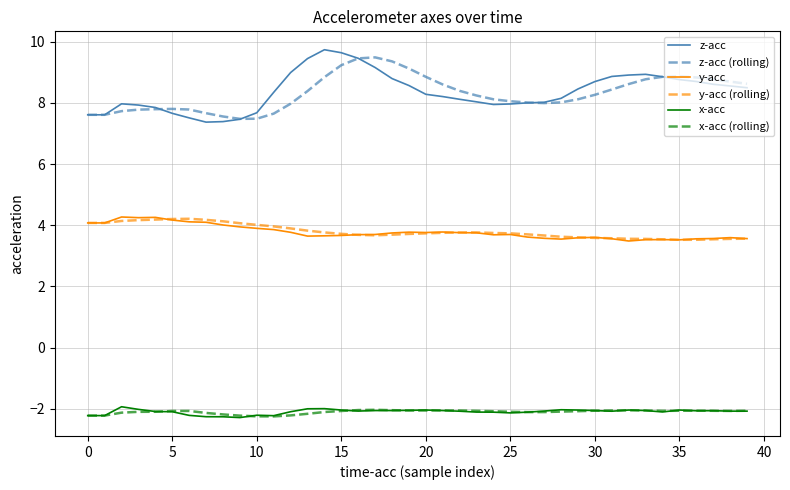

What is the lowest value of the x-acc (rolling) series?

-2.3